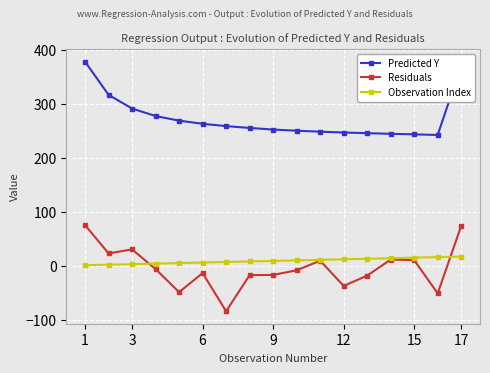

How many lines are shown in the chart?

3